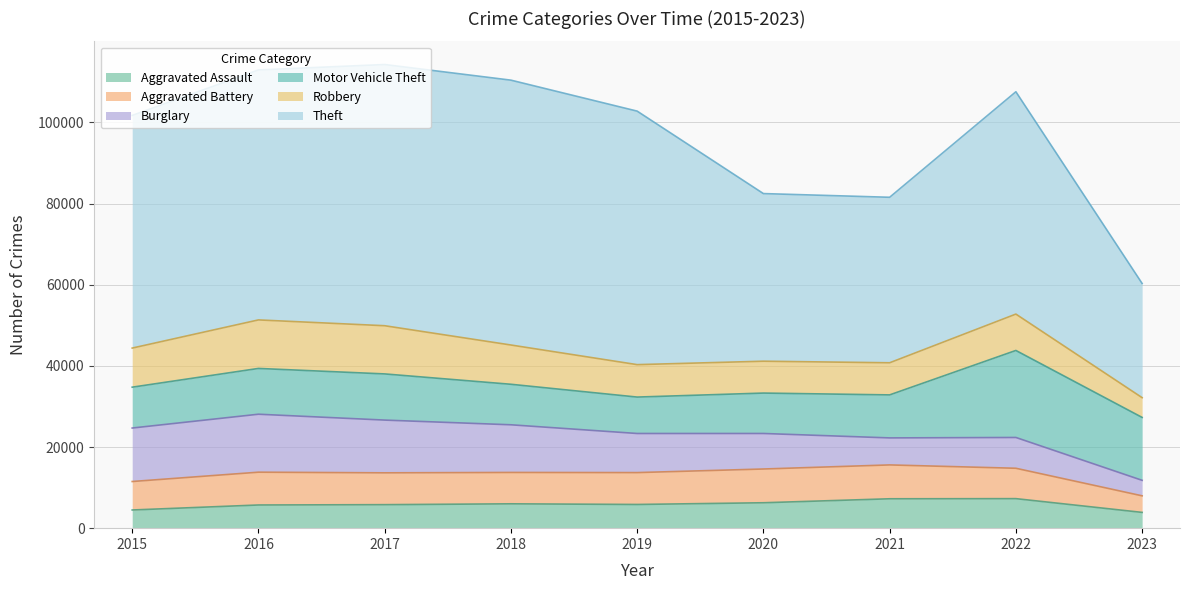

Which series has the largest range (max minus min)?

Theft